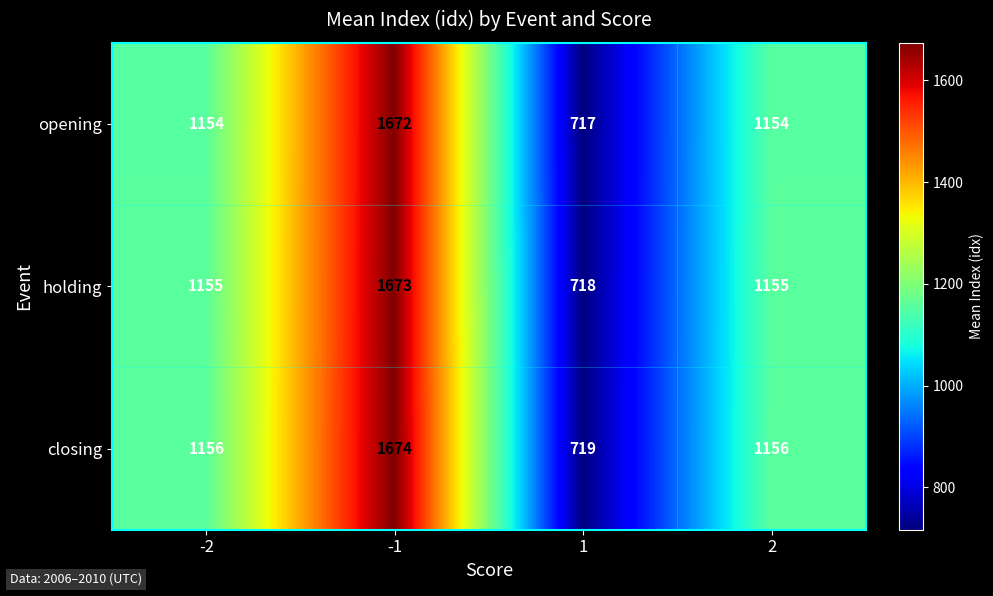

At which category does the chart reach its minimum across all series?

1